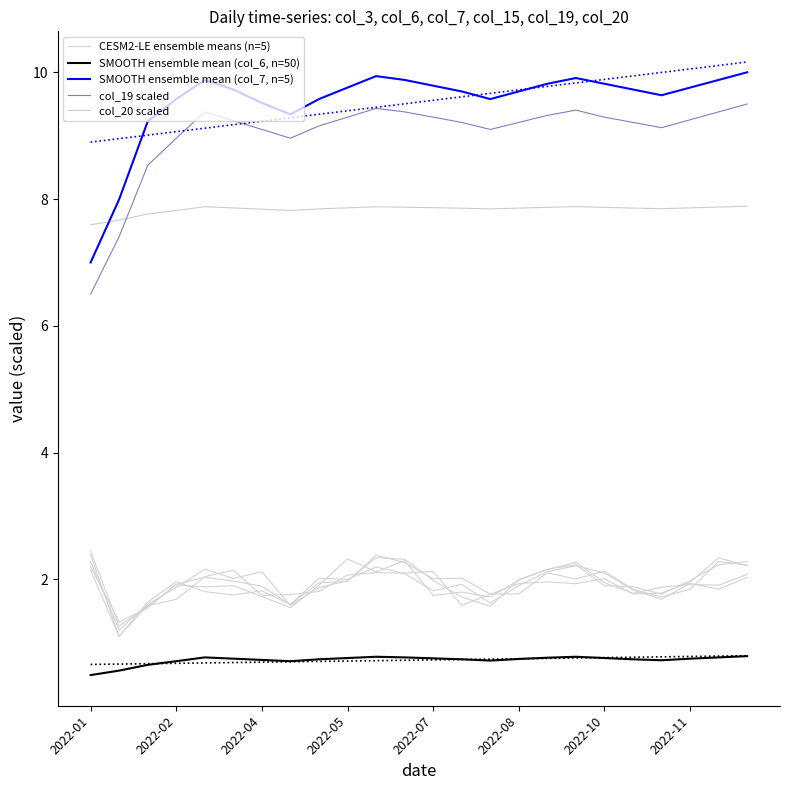

Does the chart display data point markers on the line(s)?

No